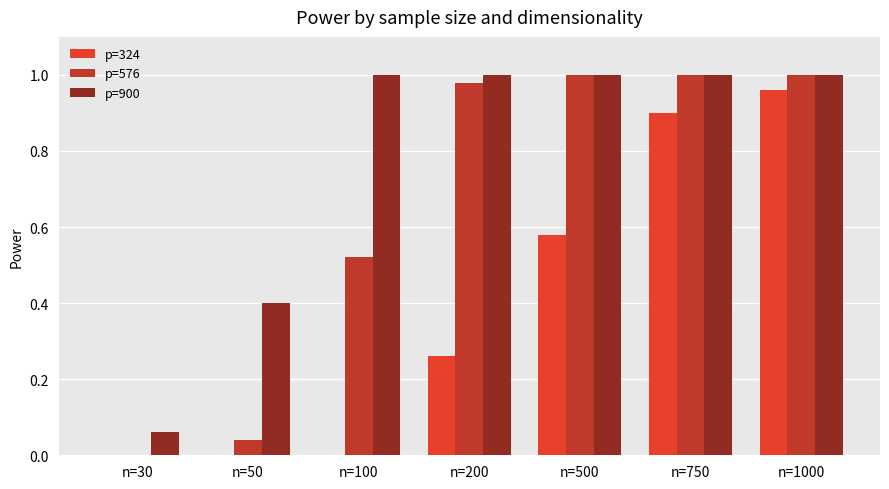

True or false: p=324 has a value of 0.2 at n=500.

False